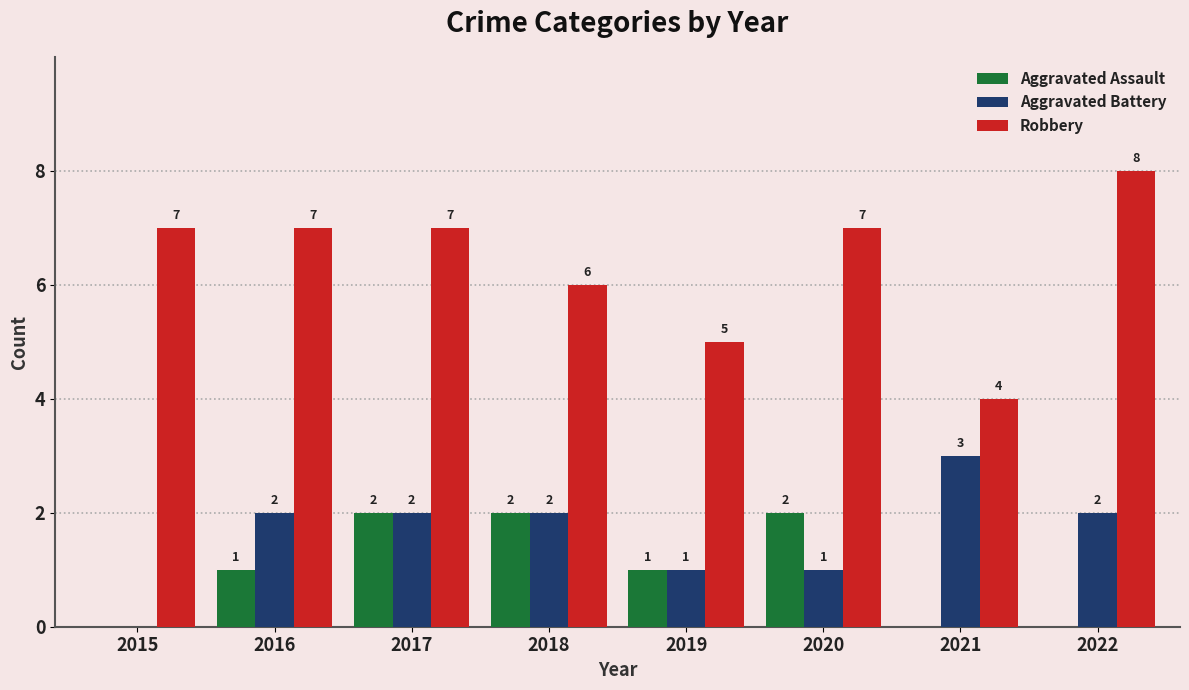

Reading left to right, extract all data points from this chart.

Aggravated Assault: 0	1	2	2	1	2	0	0
Aggravated Battery: 0	2	2	2	1	1	3	2
Robbery: 7	7	7	6	5	7	4	8